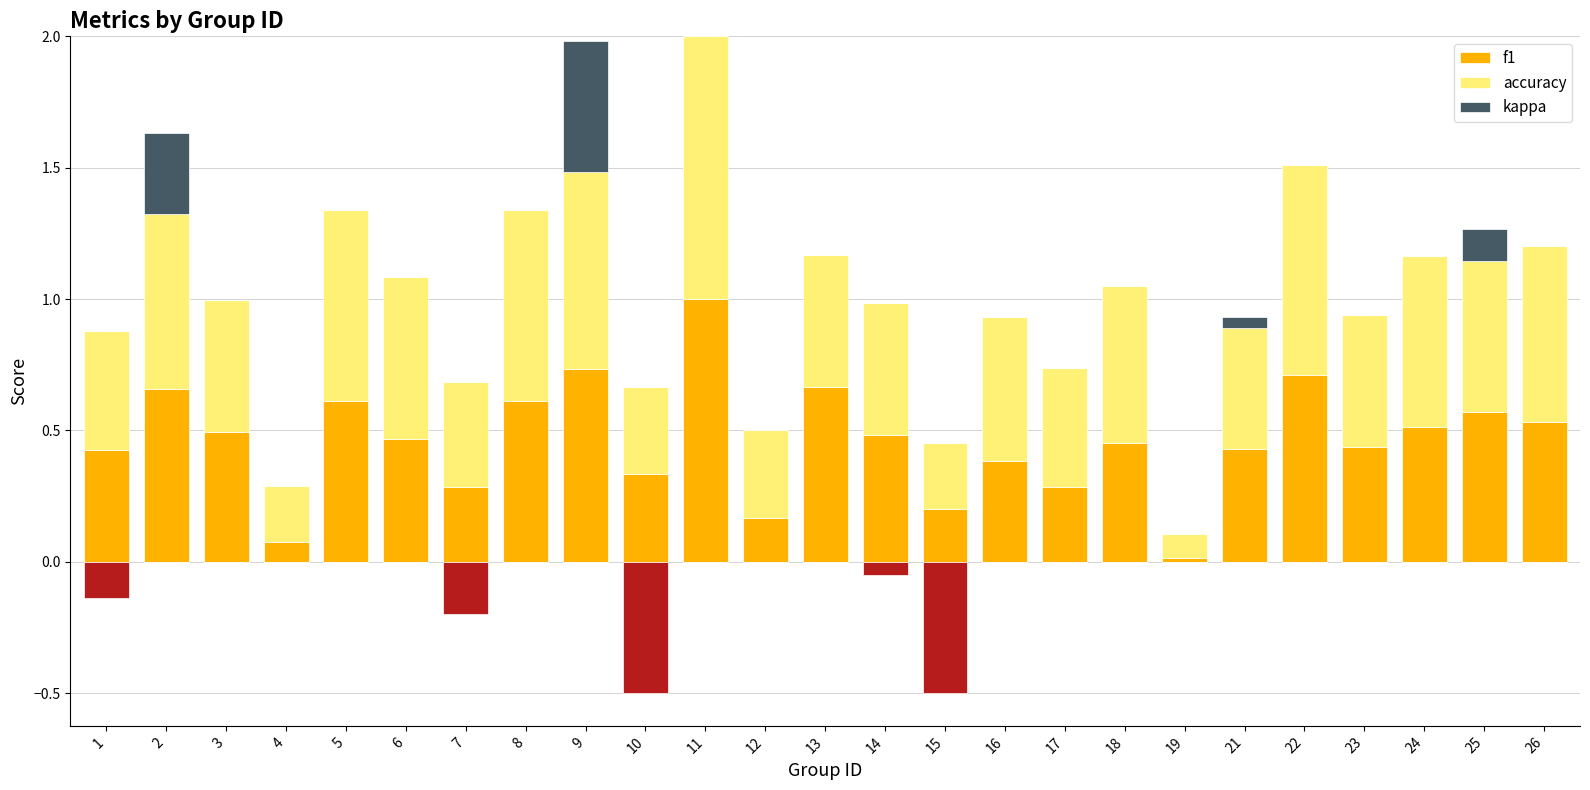

True or false: f1 has a value of 0.8 at 14.

False